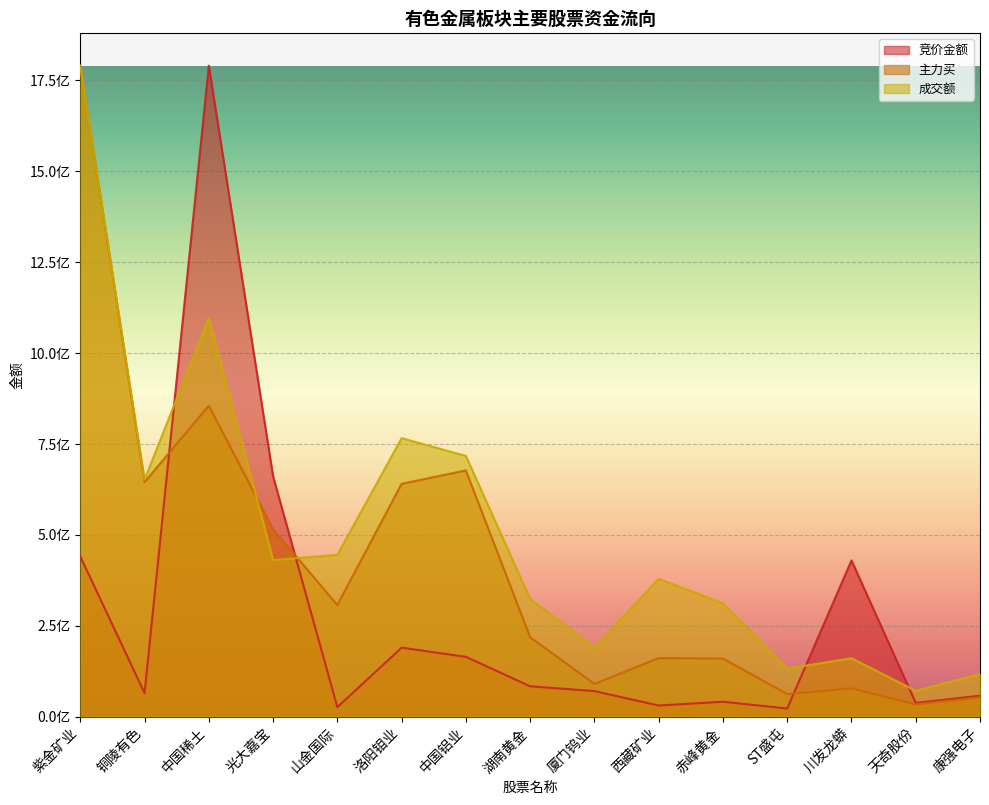

At 洛阳钼业, list the series in order from smallest to largest.

竞价金额, 主力买, 成交额